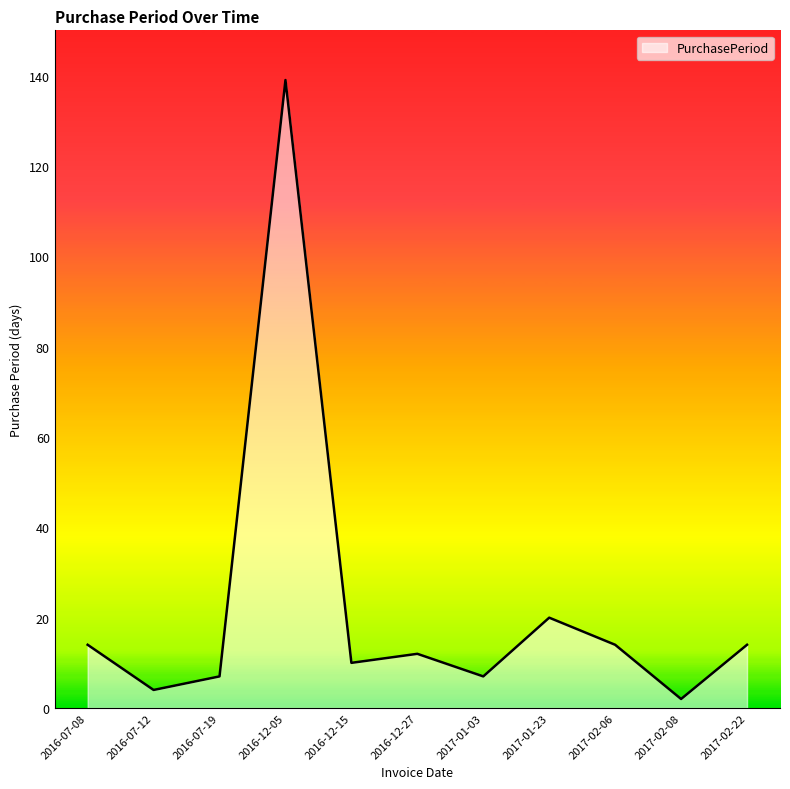

What is the difference between the values at 2016-12-05 and 2016-12-15?

129